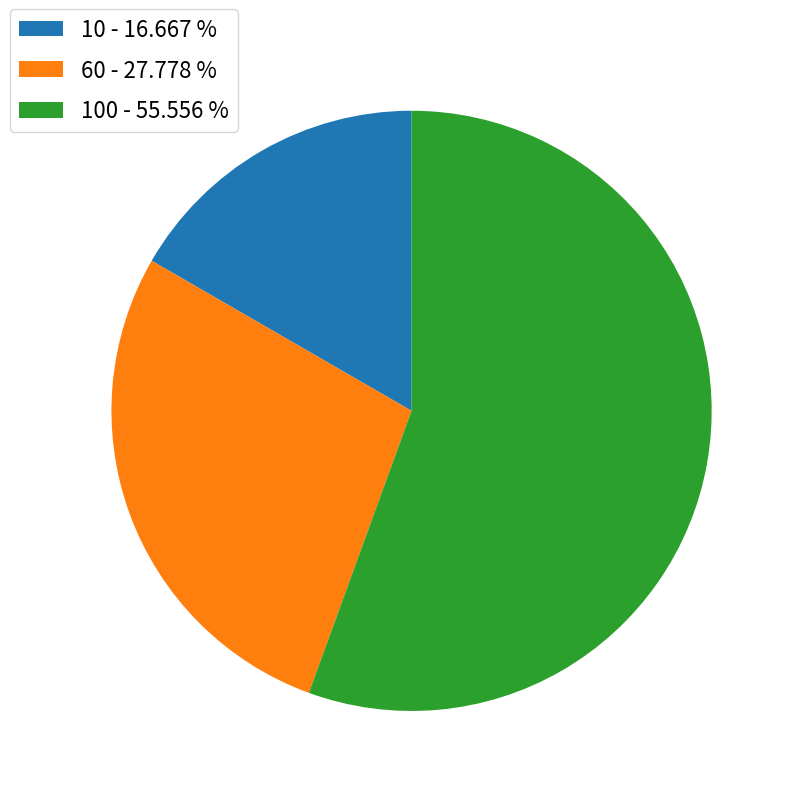

Between 10 - 16.667 % and 60 - 27.778 %, which is larger?

60 - 27.778 %